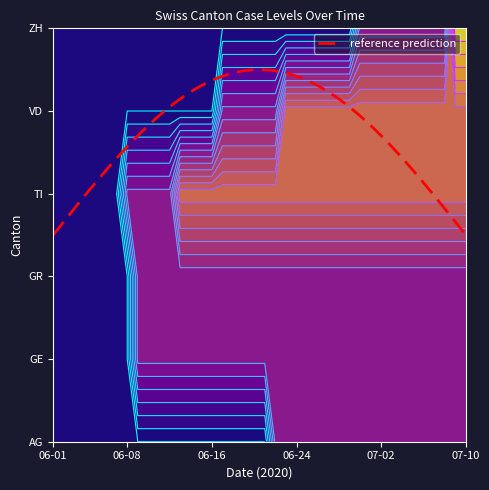

What is the sum of the GE values at 2020-06-23 and 2020-06-01?

1